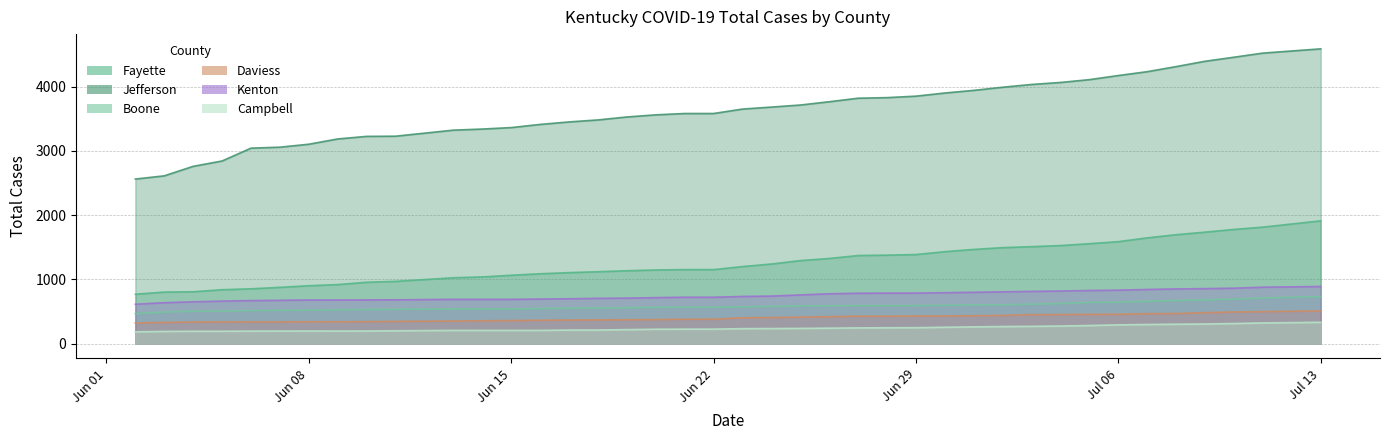

True or false: Kenton and Daviess intersect in this chart.

False